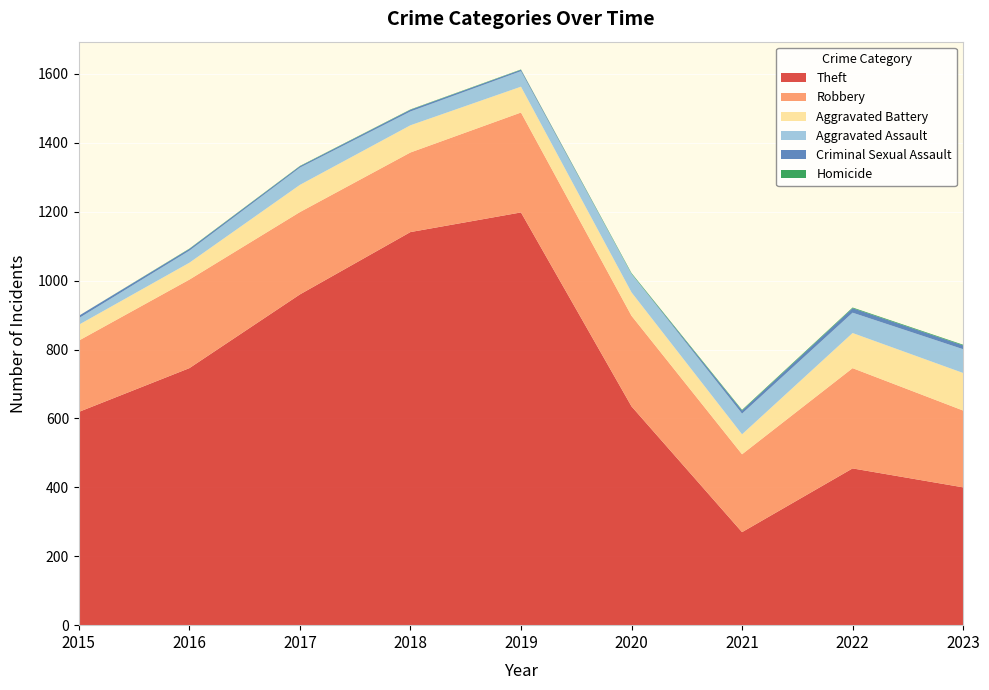

Reading left to right, what are all the values shown in this chart?

Theft: 619	746	960	1141	1198	635	270	455	400
Robbery: 207	257	239	231	290	263	226	291	223
Aggravated Battery: 46	49	79	79	75	68	58	102	109
Aggravated Assault: 19	35	50	40	45	54	60	59	69
Criminal Sexual Assault: 7	5	4	5	4	0	9	13	11
Homicide: 0	1	1	1	1	2	2	2	2